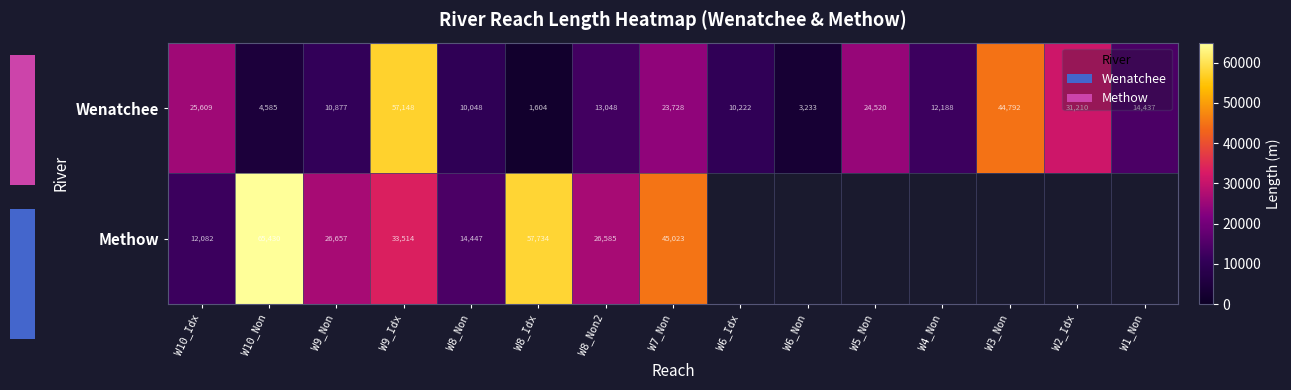

List the labels in order of Wenatchee value, largest first.

W9_Idx, W3_Non, W2_Idx, W10_Idx, W5_Non, W7_Non, W1_Non, W8_Non2, W4_Non, W9_Non, W6_Idx, W8_Non, W10_Non, W6_Non, W8_Idx